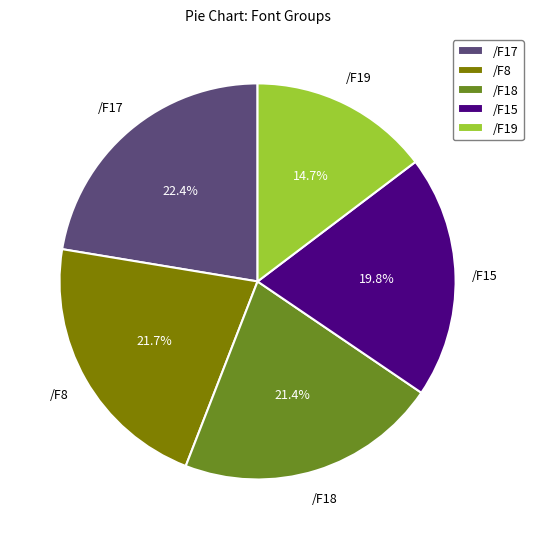

To the nearest percent, what portion does /F18 represent?

21%